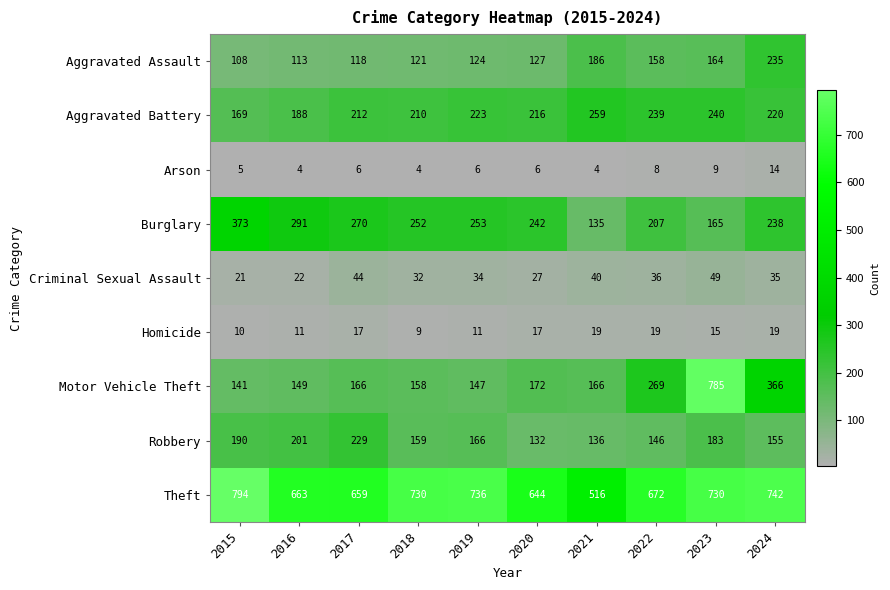

What is the sum of all Burglary values?

2426